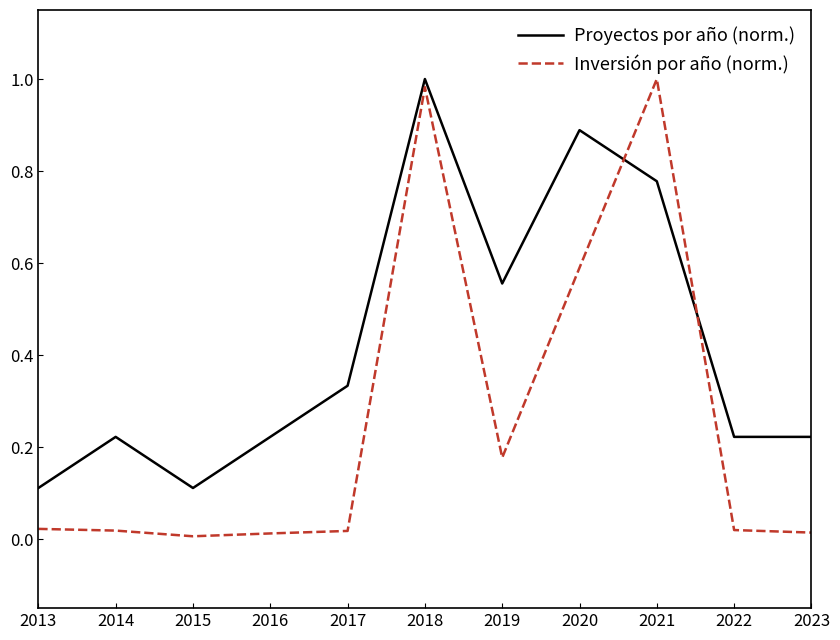

Which series has the largest total across all categories?

Proyectos por año (norm.)